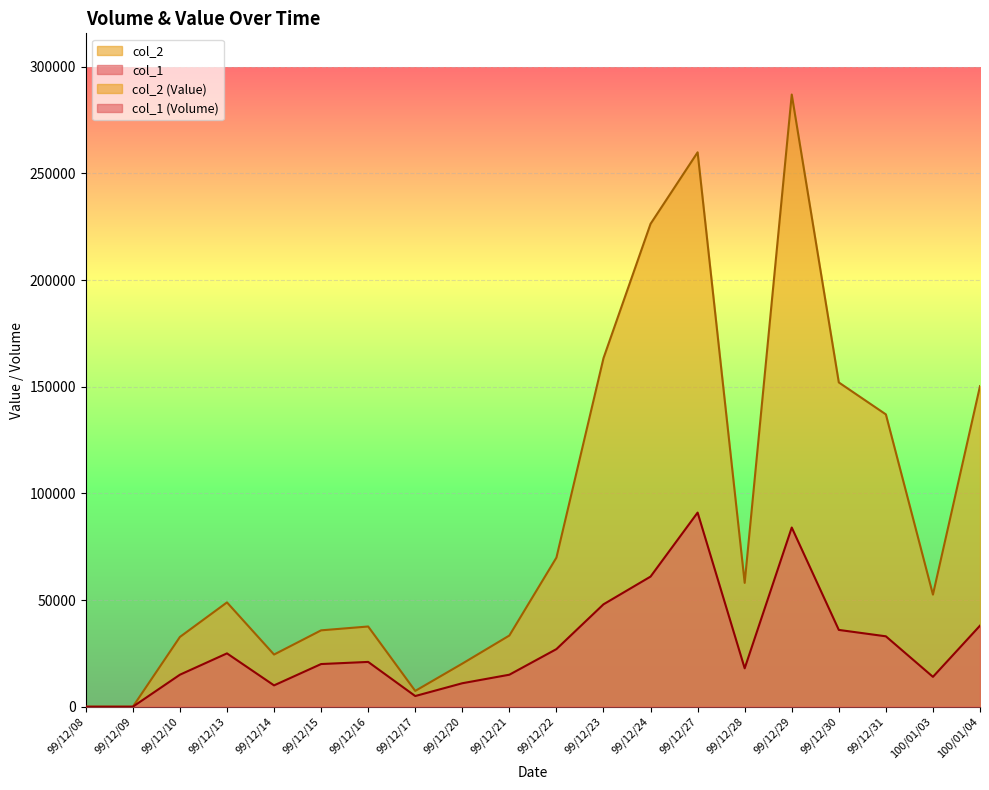

Where is the first local minimum for col_2?

99/12/14